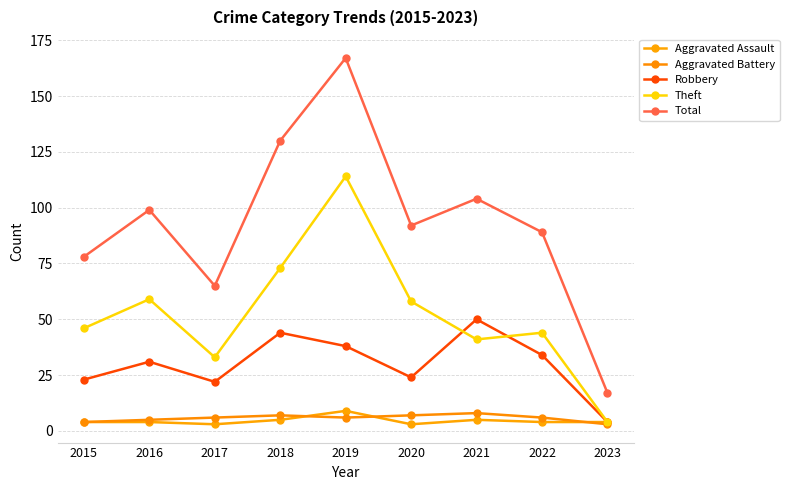

Where is Theft nearest to the value 59?

2016